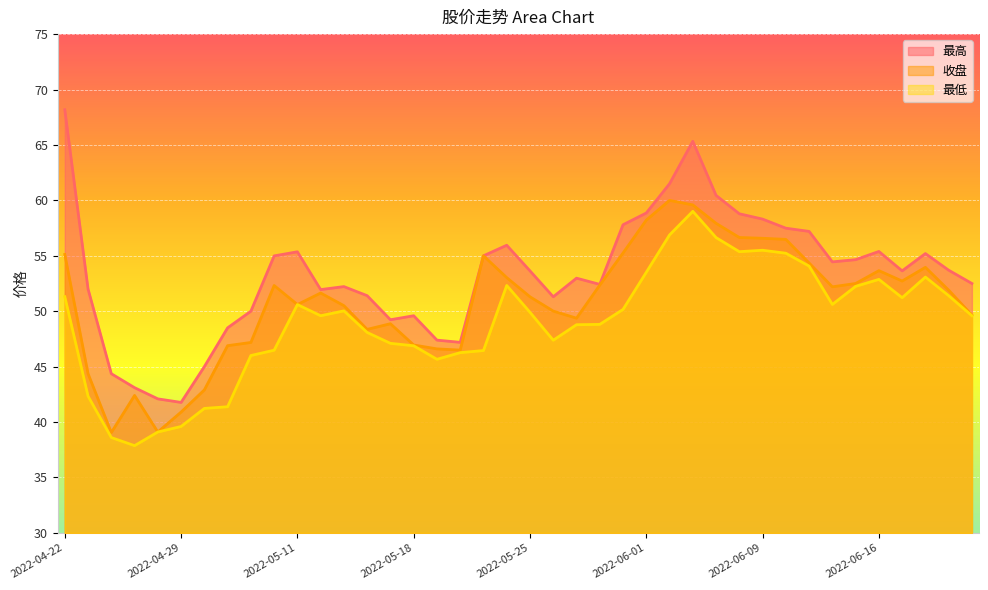

True or false: 收盘 and 最低 intersect in this chart.

False